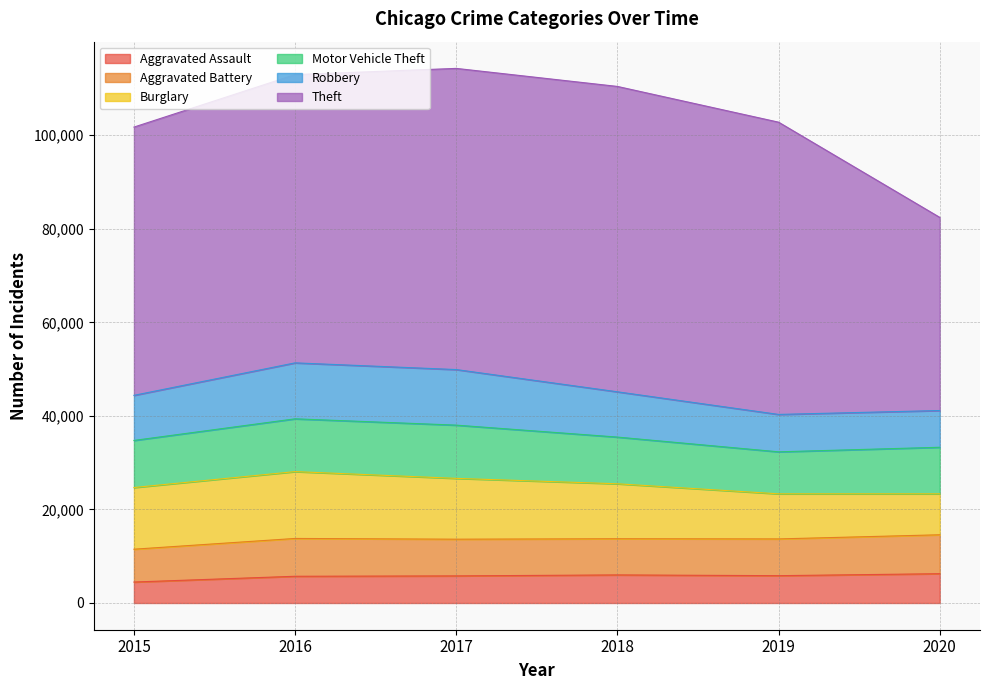

List the series in order of their peak value, highest first.

Theft, Burglary, Robbery, Motor Vehicle Theft, Aggravated Battery, Aggravated Assault